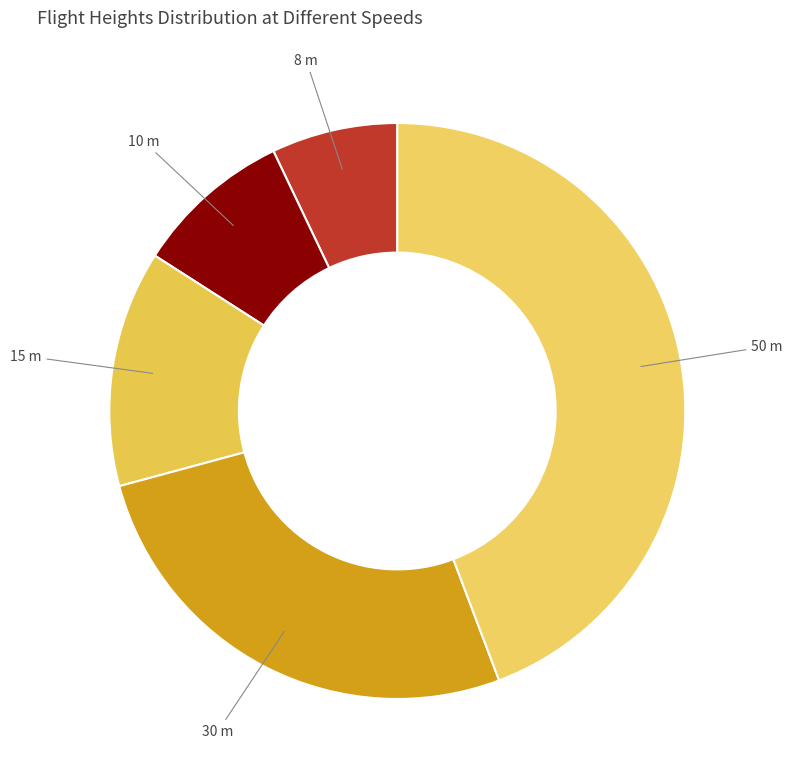

How many segments does this pie chart have?

5